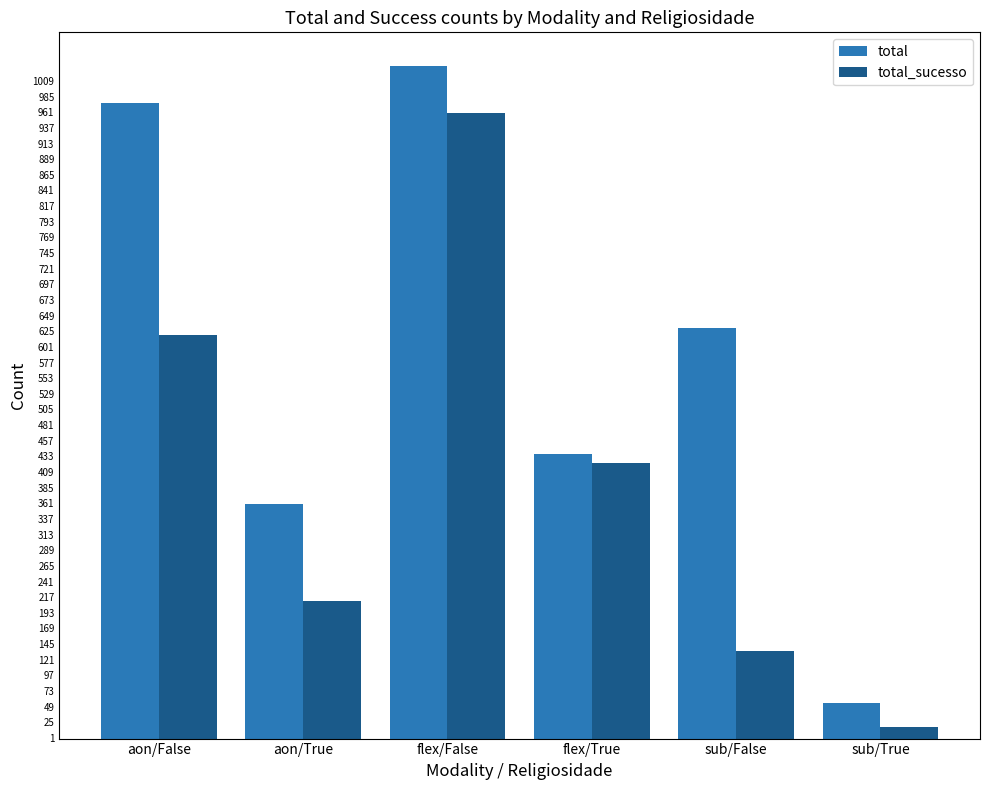

At which category is the sum across all series the highest?

flex/False